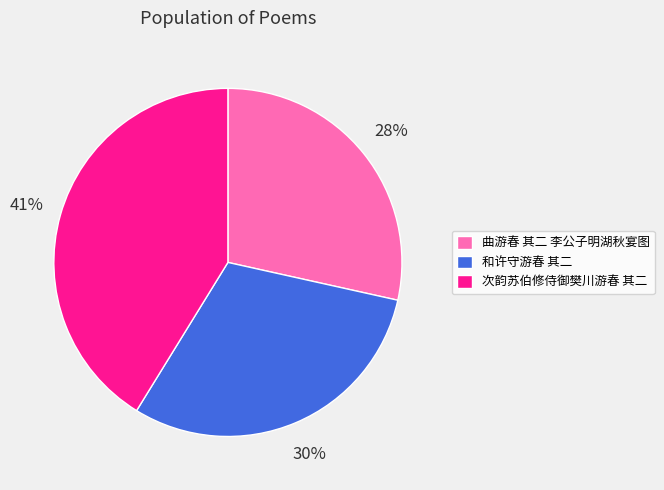

How many segments does this pie chart have?

3